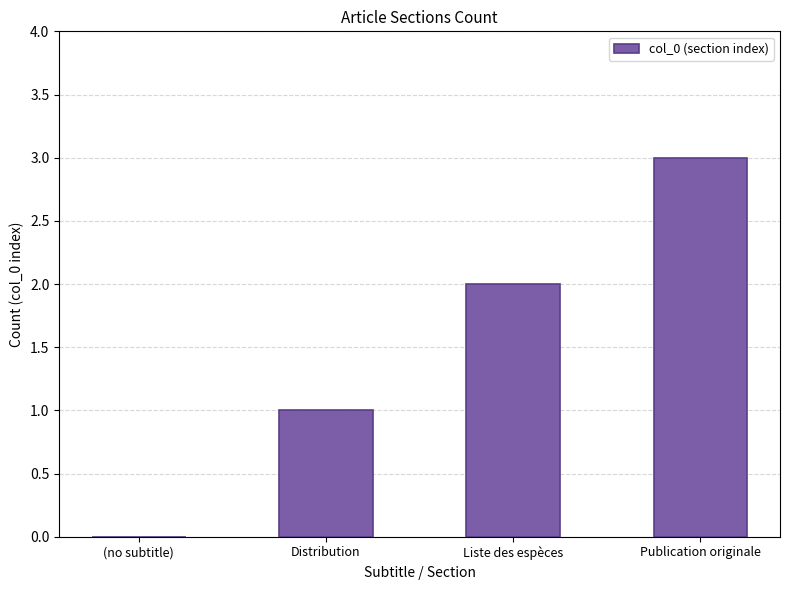

At which category does the chart reach its peak across all series?

Publication originale